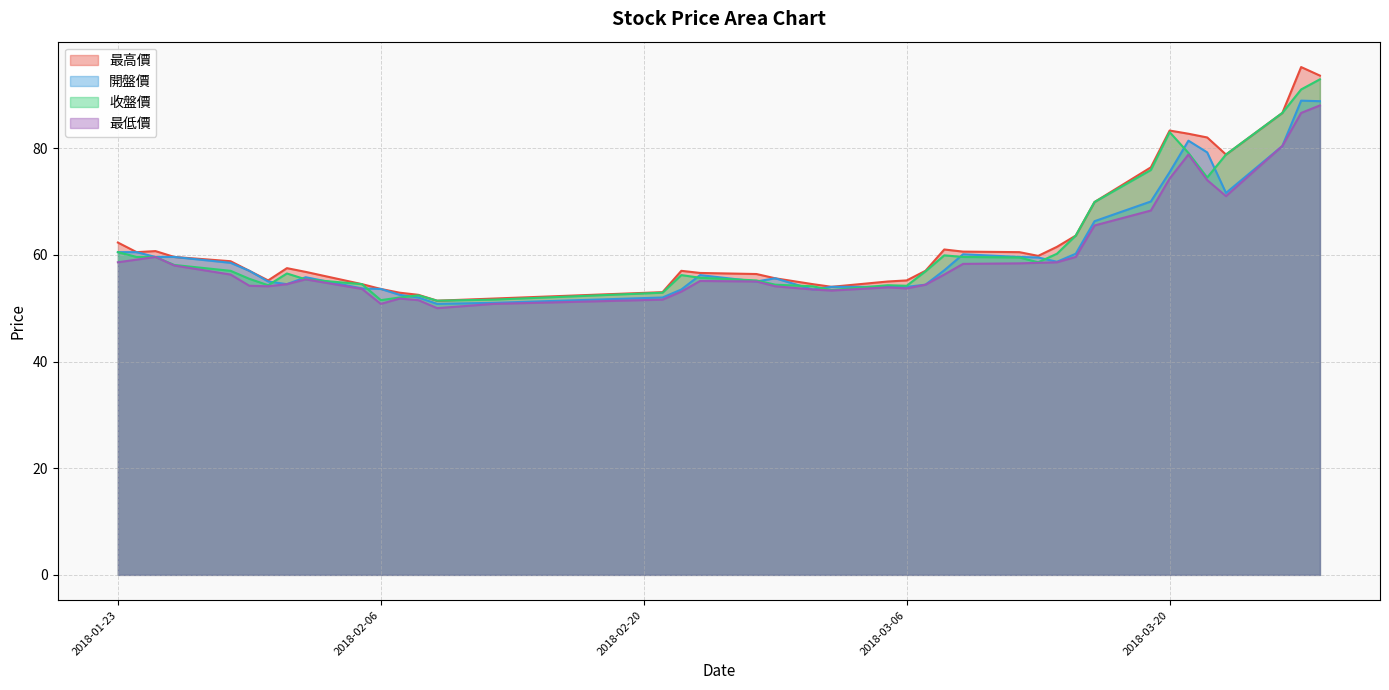

True or false: 最高價 has more than 0 points higher than both neighbors.

True